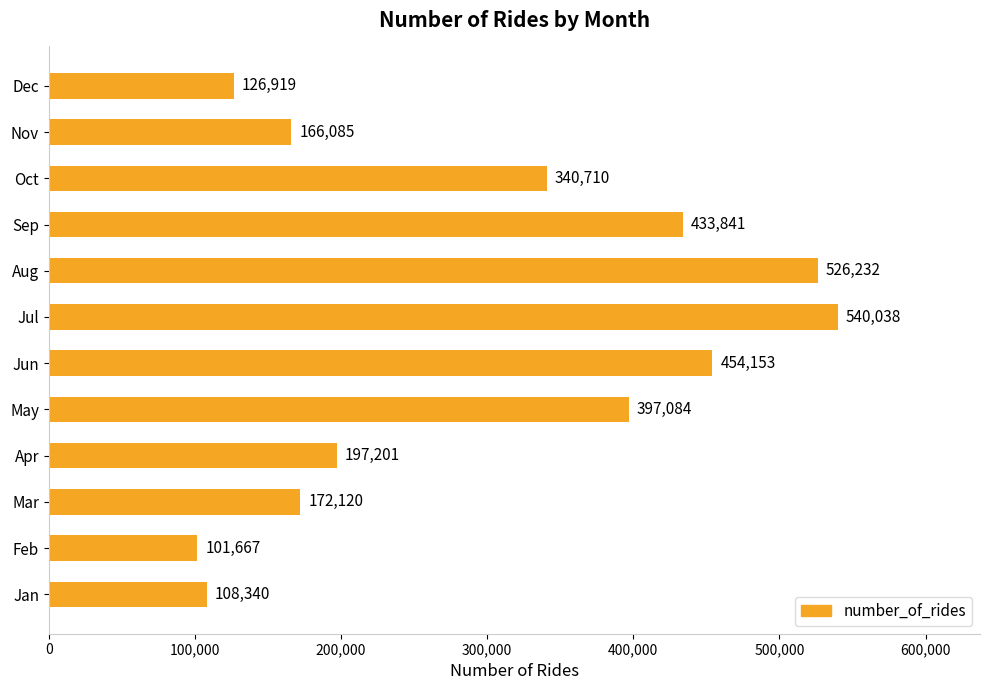

What is the maximum value shown in the chart?

540038